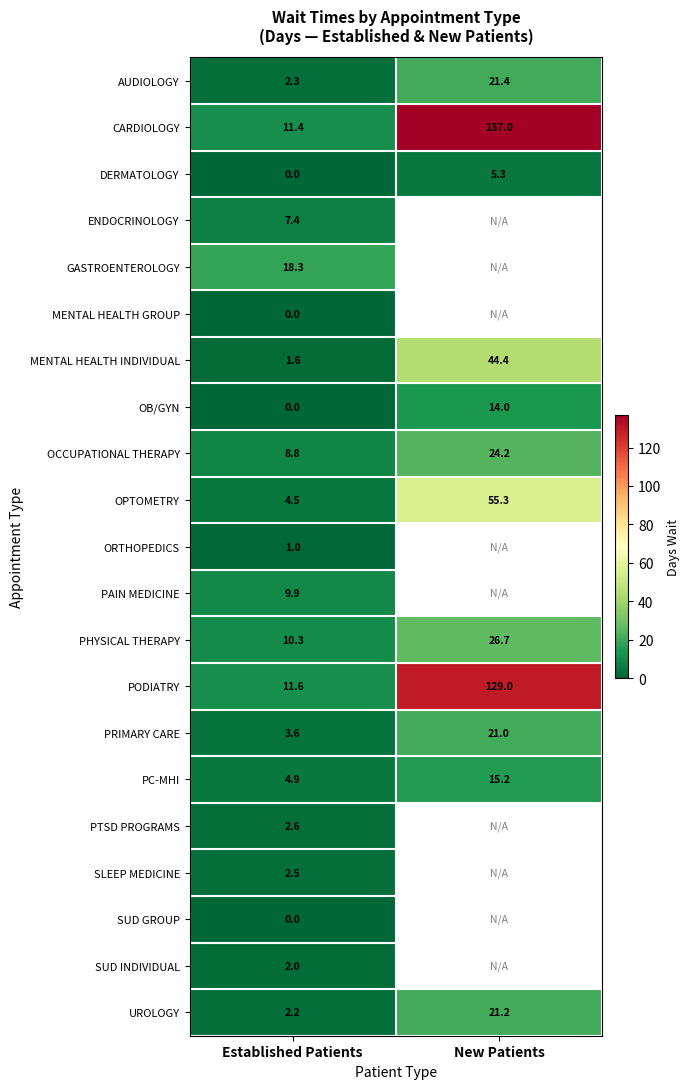

What is the average value of the CARDIOLOGY series?

74.2